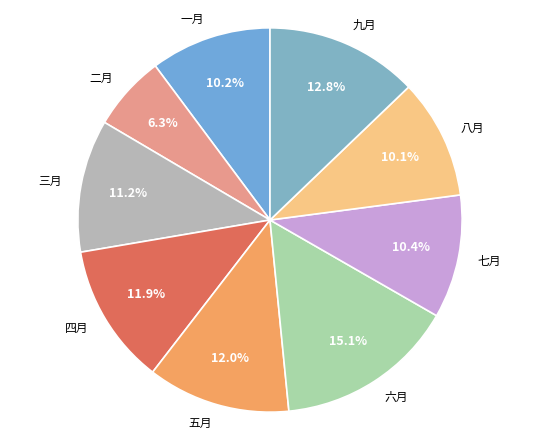

Count the number of slices in the pie.

9